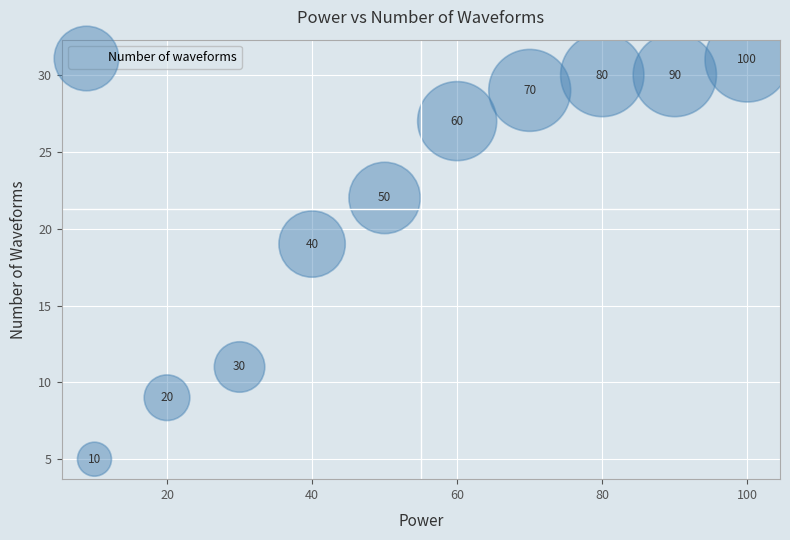

What is the range of X values (max minus min)?

90